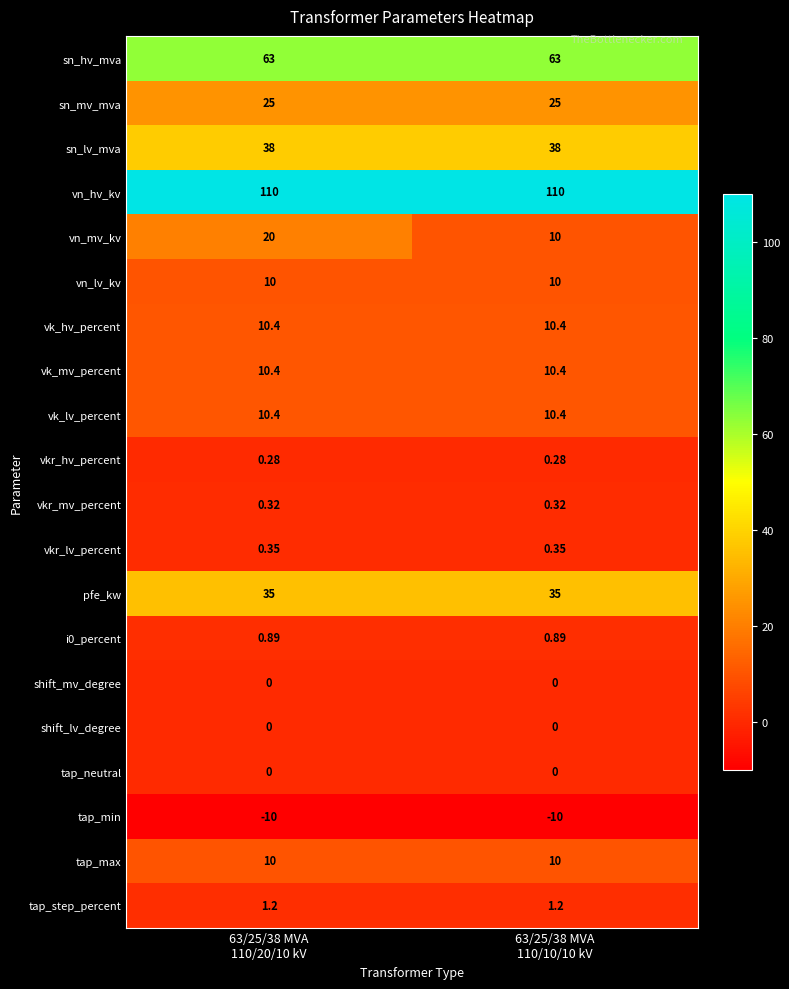

Which series has the largest total across all categories?

vn_hv_kv